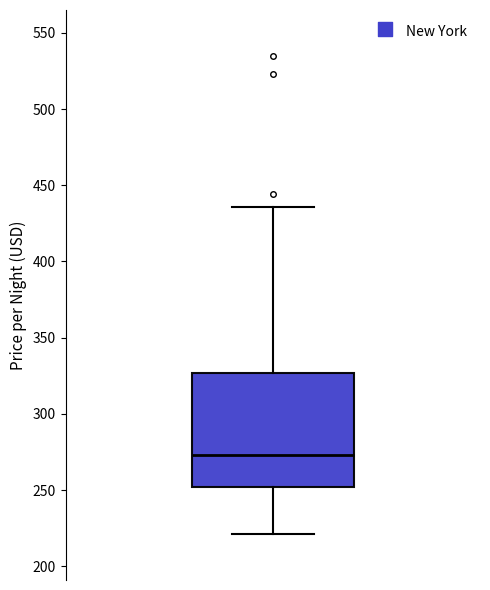

Where does the upper whisker of the box end on the y-axis? The values are not printed on the chart, so give them approximately, as read against the axis.

435